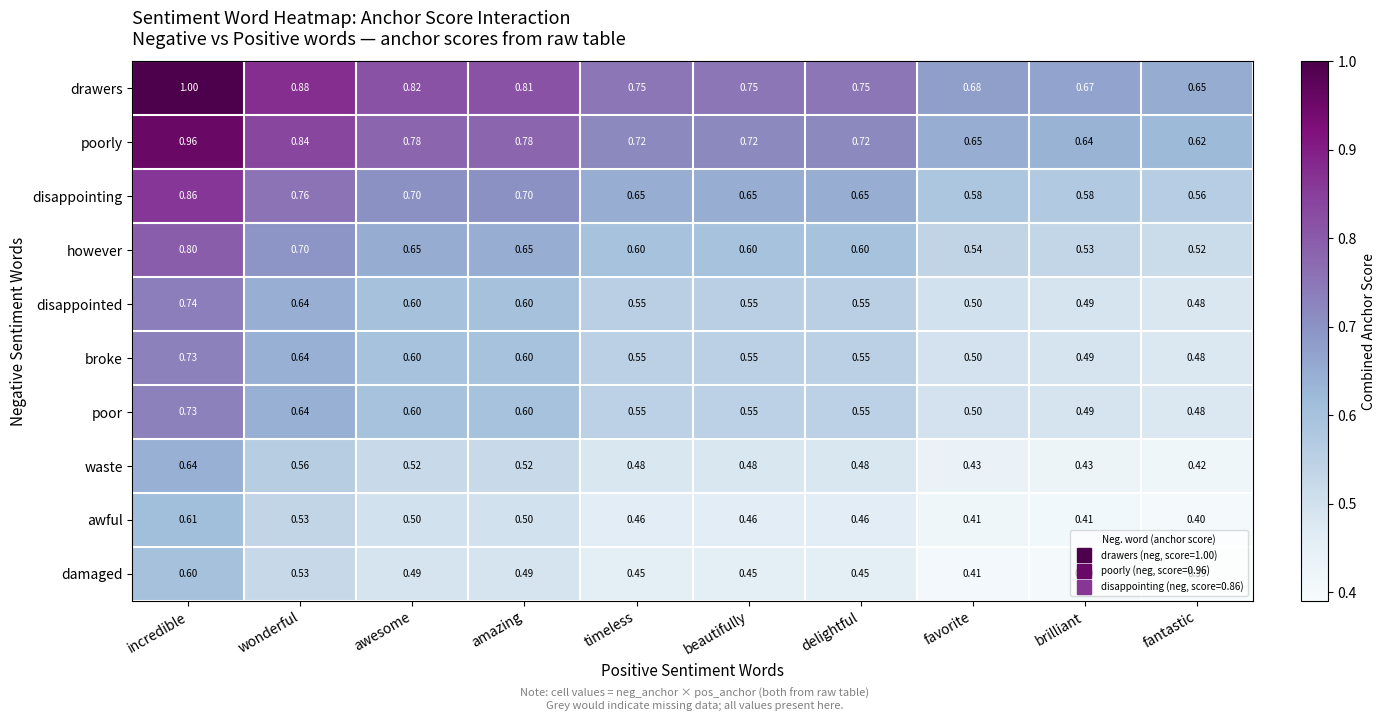

Where is poorly nearest to the value 0?

fantastic